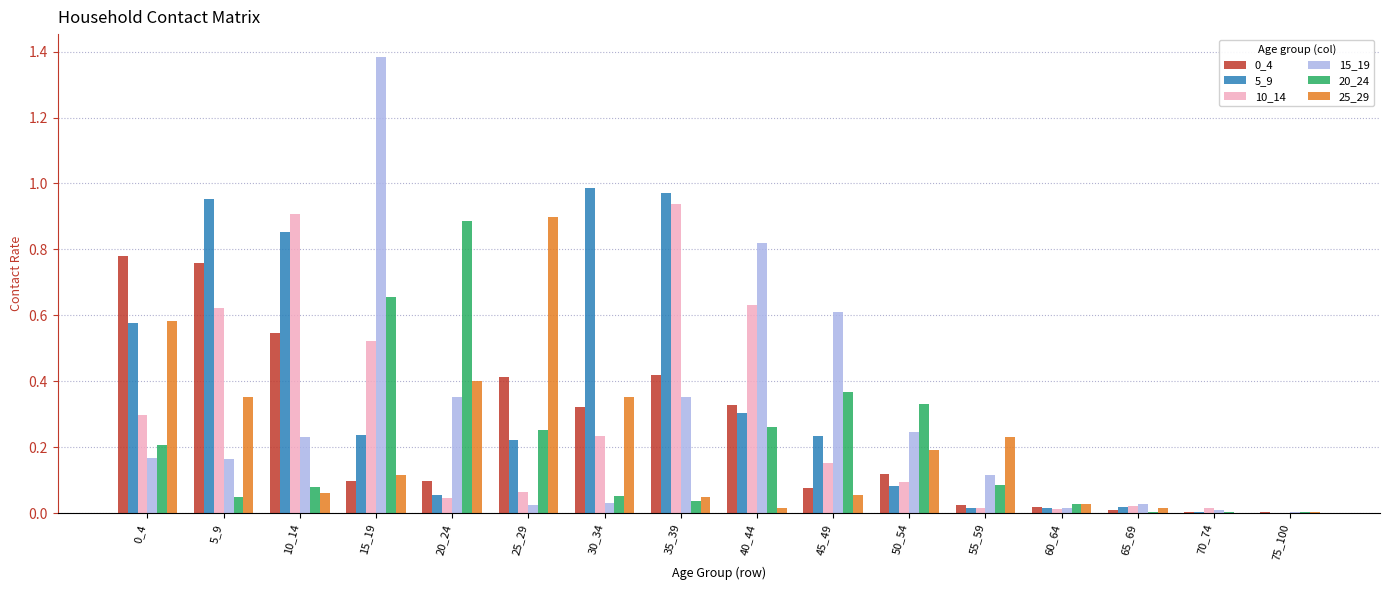

At which label does 20_24 reach its peak?

20_24